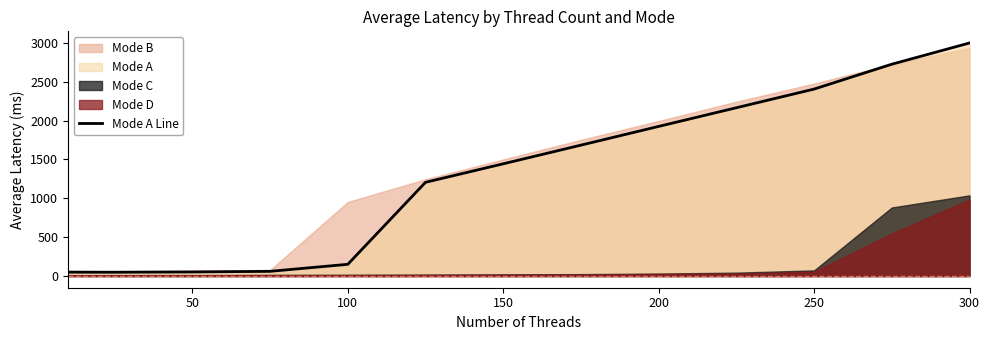

True or false: Mode A Line has a value of 988.2 at 300.

False